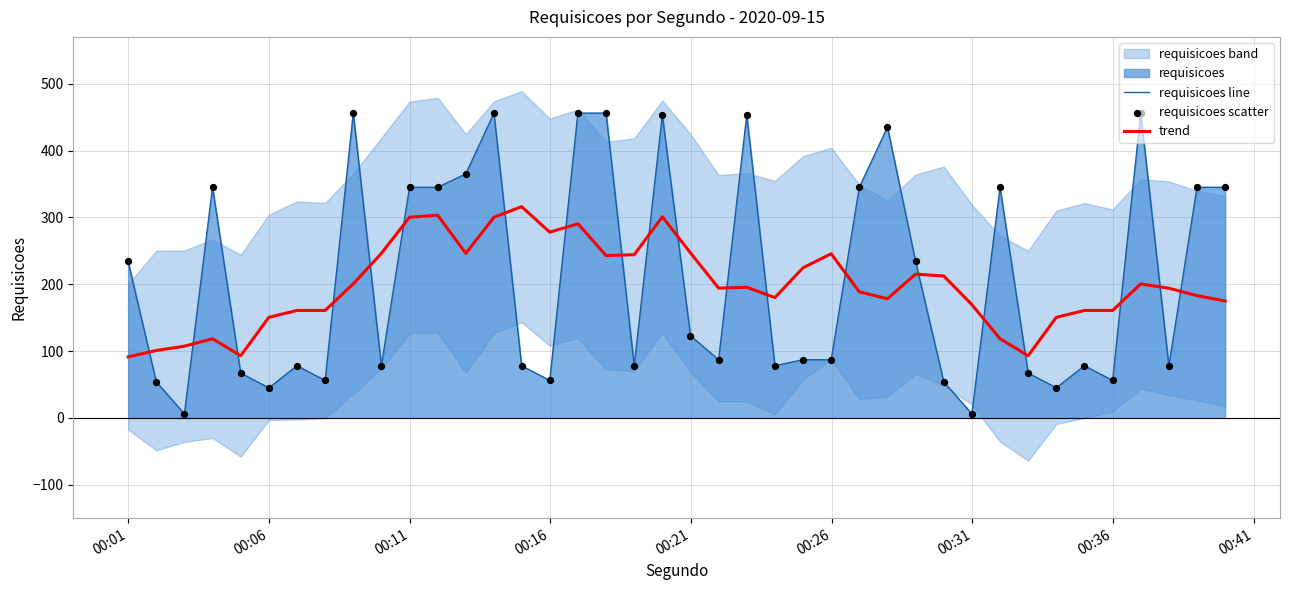

Which series reaches the maximum Y coordinate?

requisicoes line